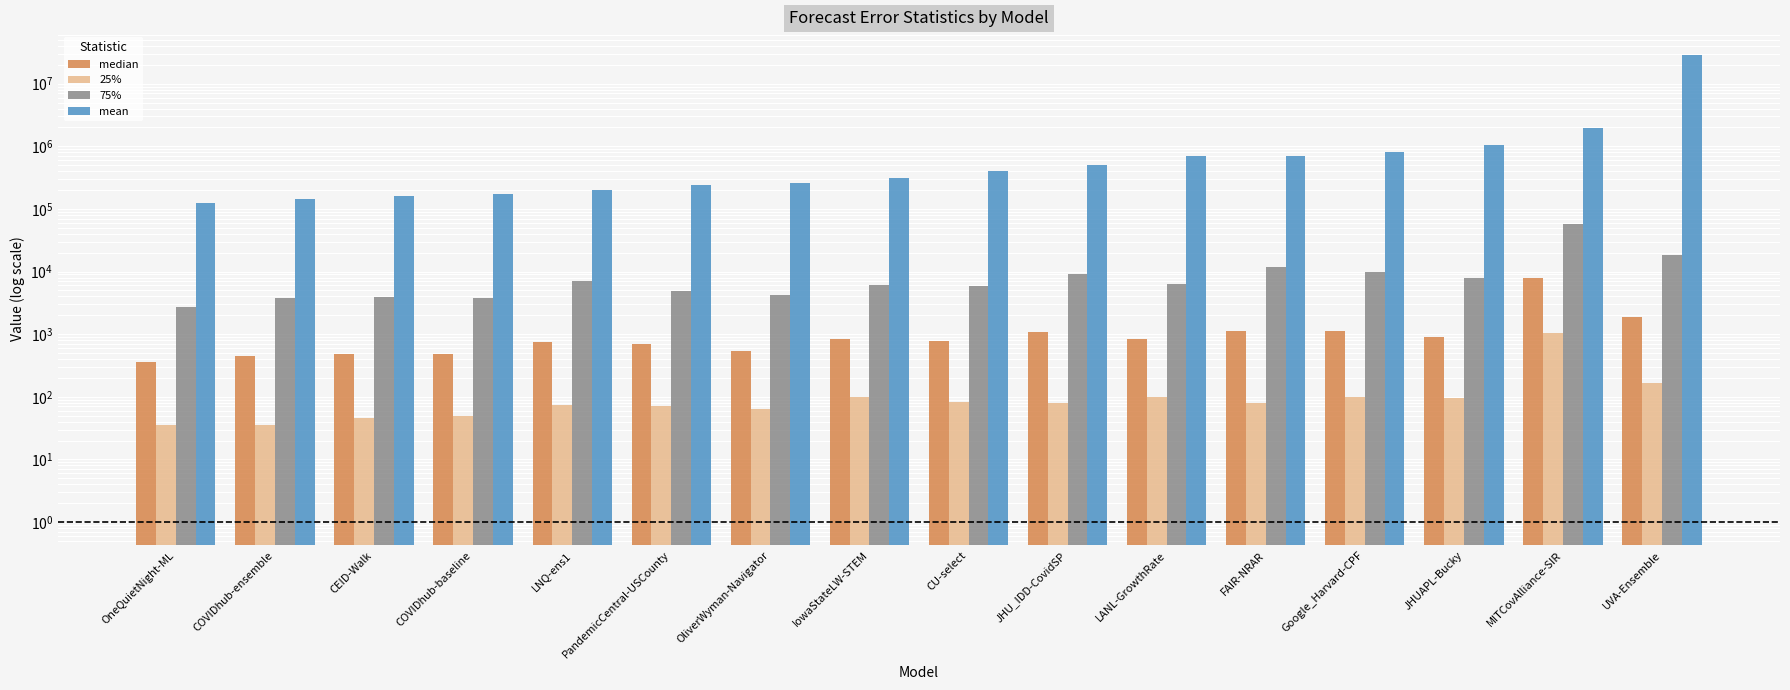

Reading left to right, list all the values displayed in this chart.

median: OneQuietNight-ML=361.0	COVIDhub-ensemble=441.0	CEID-Walk=477.9	COVIDhub-baseline=484.0	LNQ-ens1=752.8	PandemicCentral-USCounty=692.1	OliverWyman-Navigator=529.0	IowaStateLW-STEM=841.0	CU-select=784.0	JHU_IDD-CovidSP=1072.5	LANL-GrowthRate=841.0	FAIR-NRAR=1108.0	Google_Harvard-CPF=1116.6	JHUAPL-Bucky=885.9	MITCovAlliance-SIR=7920.9	UVA-Ensemble=1852.7
25%: OneQuietNight-ML=36.0	COVIDhub-ensemble=36.0	CEID-Walk=46.3	COVIDhub-baseline=49.0	LNQ-ens1=75.0	PandemicCentral-USCounty=70.7	OliverWyman-Navigator=64.0	IowaStateLW-STEM=100.0	CU-select=81.0	JHU_IDD-CovidSP=78.9	LANL-GrowthRate=100.0	FAIR-NRAR=80.6	Google_Harvard-CPF=99.6	JHUAPL-Bucky=94.9	MITCovAlliance-SIR=1024.0	UVA-Ensemble=164.7
75%: OneQuietNight-ML=2704.0	COVIDhub-ensemble=3721.0	CEID-Walk=3899.1	COVIDhub-baseline=3844.0	LNQ-ens1=6981.1	PandemicCentral-USCounty=4963.9	OliverWyman-Navigator=4225.0	IowaStateLW-STEM=6084.0	CU-select=5929.0	JHU_IDD-CovidSP=9045.1	LANL-GrowthRate=6400.0	FAIR-NRAR=11643.7	Google_Harvard-CPF=9884.5	JHUAPL-Bucky=7933.2	MITCovAlliance-SIR=57915.0	UVA-Ensemble=18306.1
mean: OneQuietNight-ML=122952.9	COVIDhub-ensemble=142011.0	CEID-Walk=162604.5	COVIDhub-baseline=172012.9	LNQ-ens1=201361.4	PandemicCentral-USCounty=244846.8	OliverWyman-Navigator=260772.7	IowaStateLW-STEM=307731.8	CU-select=400522.8	JHU_IDD-CovidSP=507906.0	LANL-GrowthRate=693394.3	FAIR-NRAR=708240.0	Google_Harvard-CPF=813714.3	JHUAPL-Bucky=1044218.8	MITCovAlliance-SIR=1956282.1	UVA-Ensemble=29013038.6